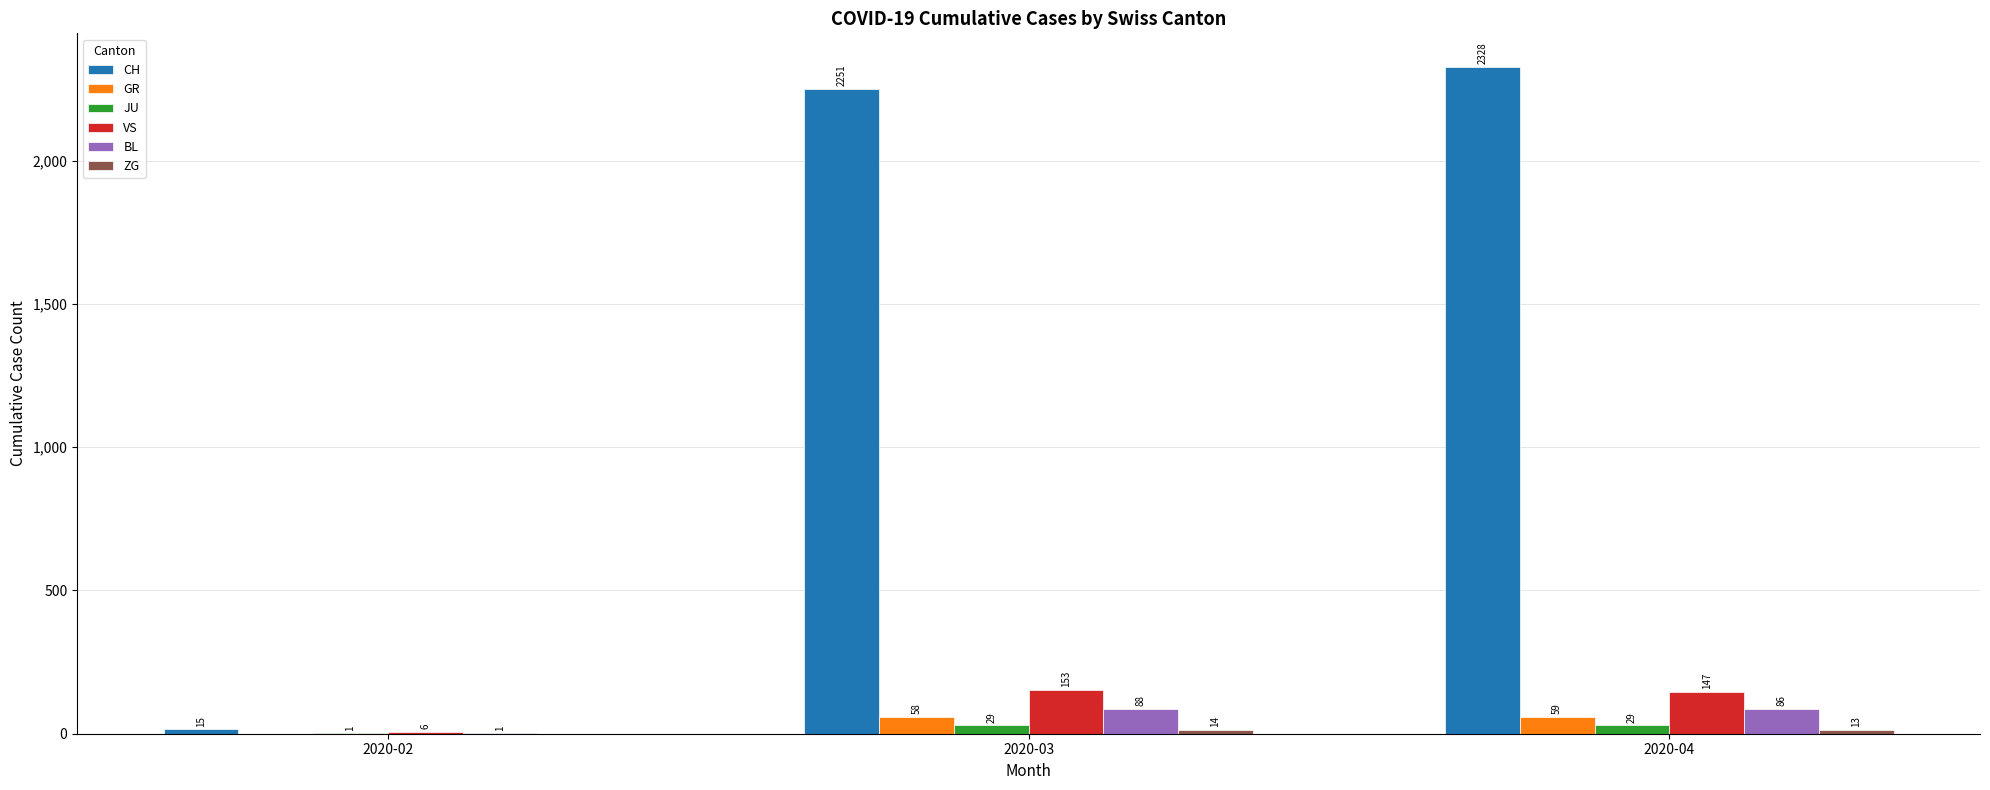

At which label does BL reach its peak?

2020-03